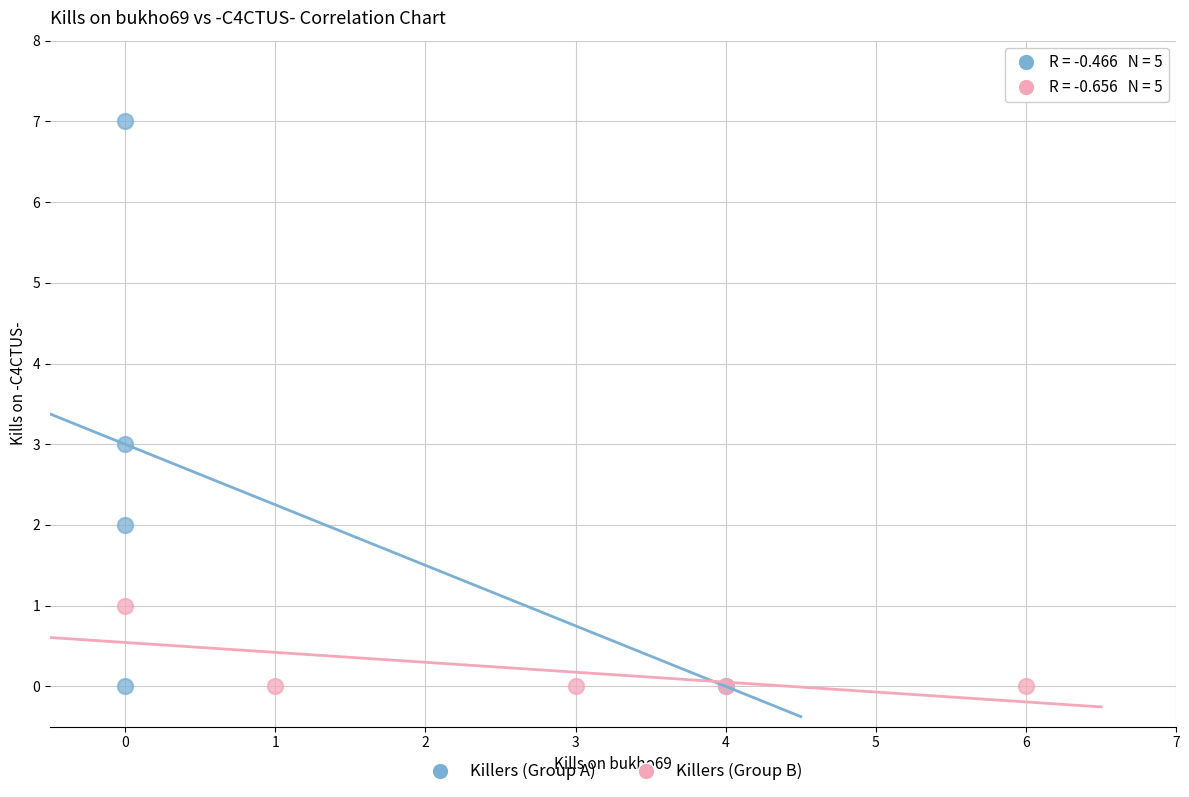

Which series has the largest Y range (max minus min)?

Killers (Group A)